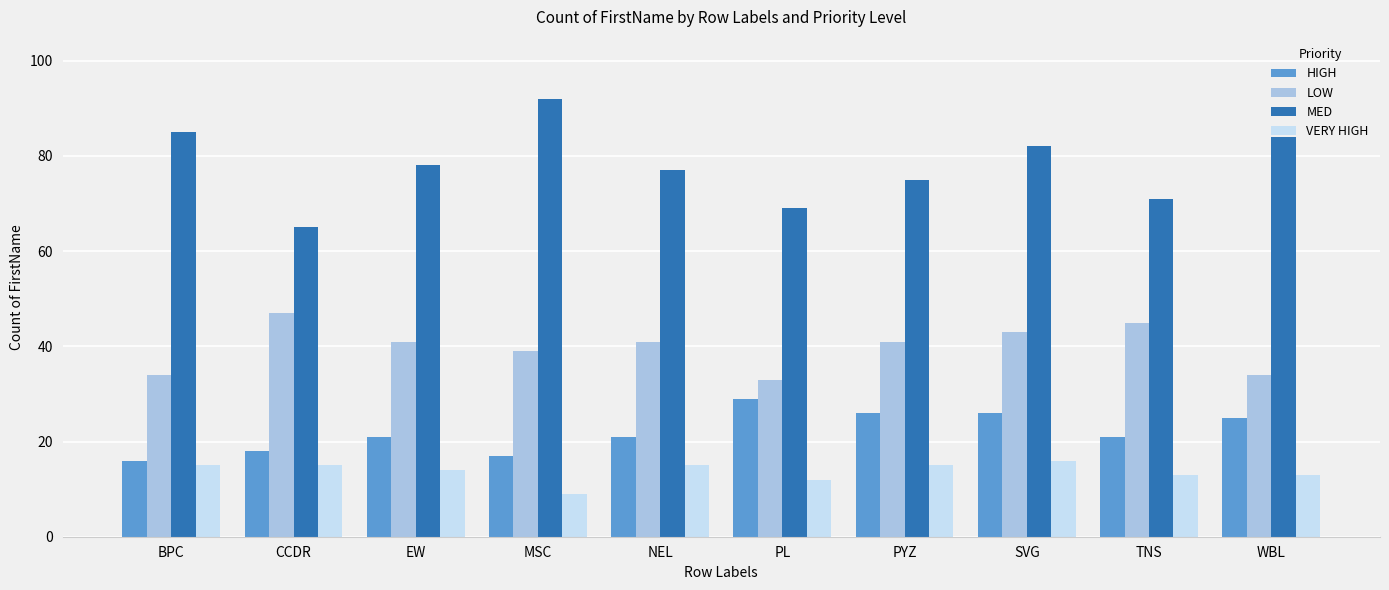

How many bars are there in each group?

4